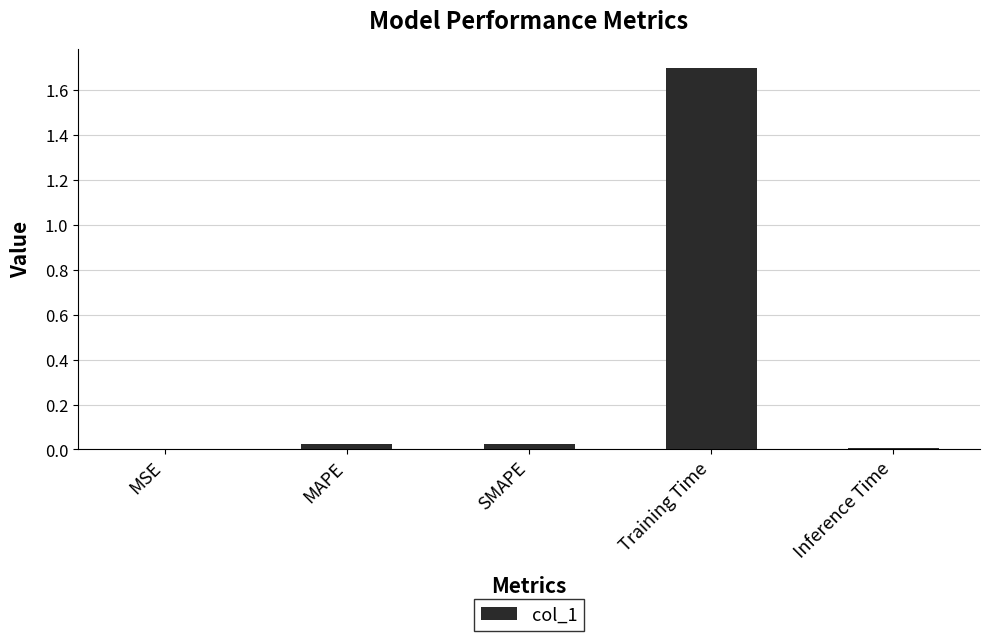

True or false: the data shows 1.7 at Training Time.

True